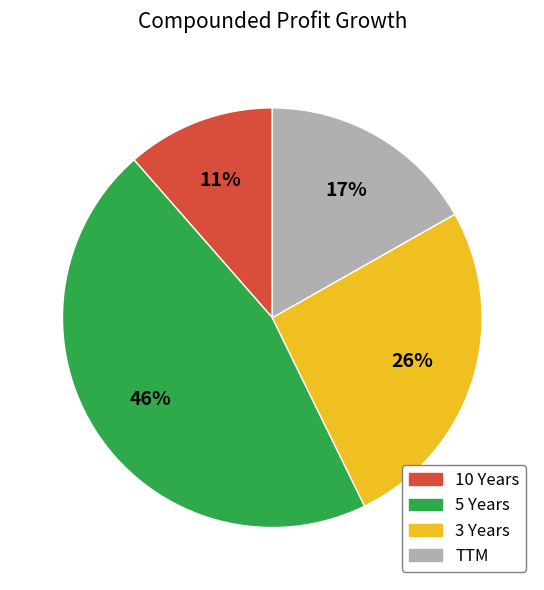

True or false: 3 Years accounts for 26% of the total.

True